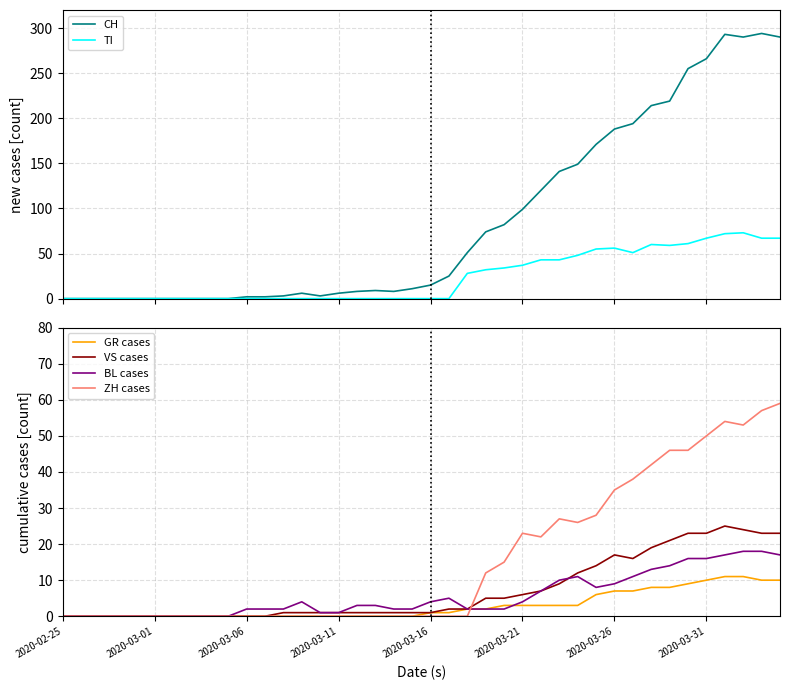

List the series in order of their peak value, highest first.

CH, TI, ZH cases, VS cases, BL cases, GR cases